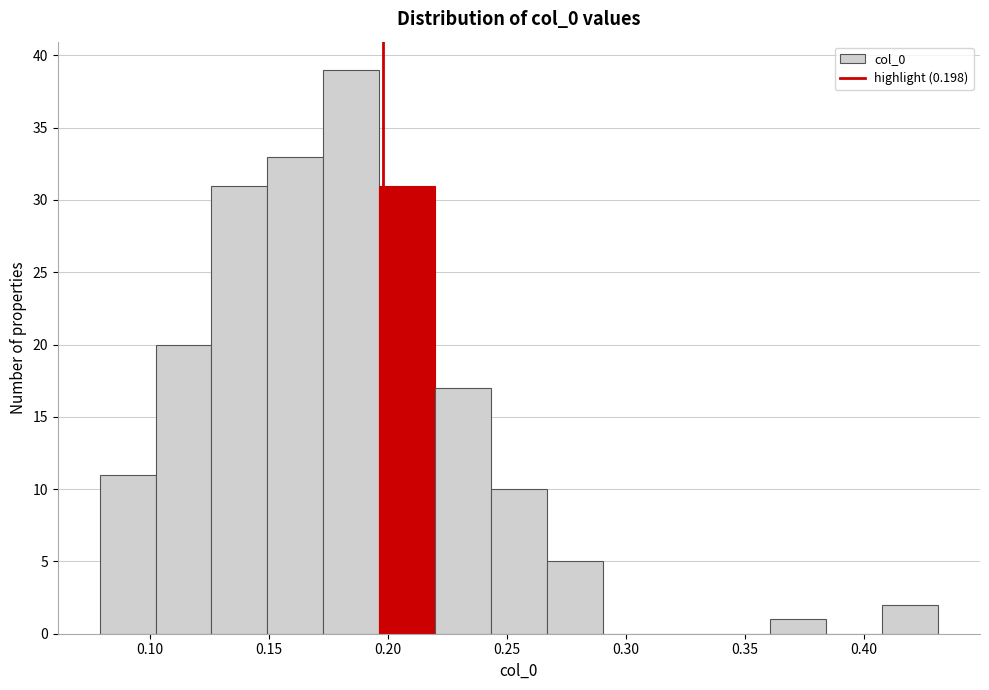

Reading left to right, list every bar in this chart as the range it spans on the x-axis followed by its height. Neither the bar edges nor the heights are printed on the chart, so give them approximately, as read against the axes.

0.080 to 0.105: 11
0.105 to 0.125: 20
0.125 to 0.150: 31
0.150 to 0.175: 33
0.175 to 0.195: 39
0.195 to 0.220: 31
0.220 to 0.245: 17
0.245 to 0.265: 10
0.265 to 0.290: 5
0.290 to 0.315: 0
0.315 to 0.335: 0
0.335 to 0.360: 0
0.360 to 0.385: 1
0.385 to 0.410: 0
0.410 to 0.430: 2